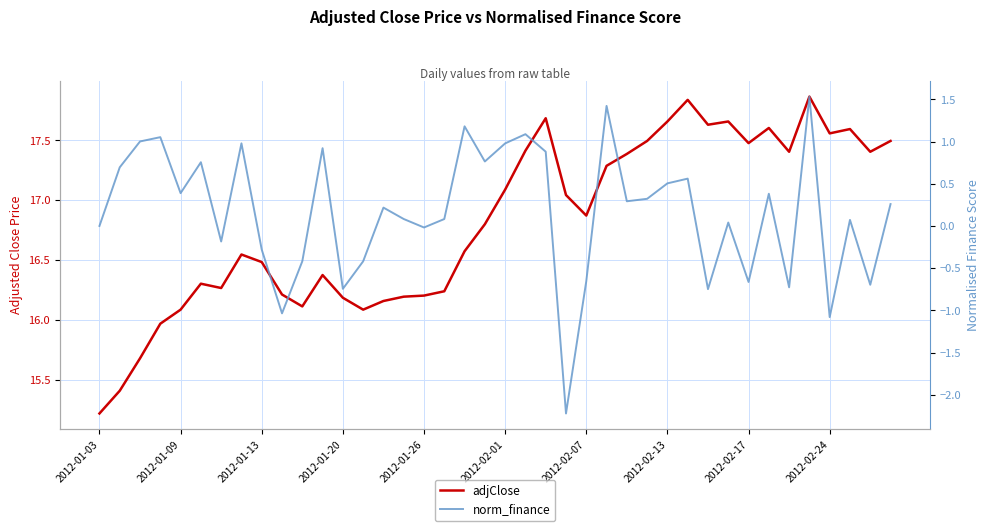

The value of adjClose at 29 is 17.8. True or false?

True